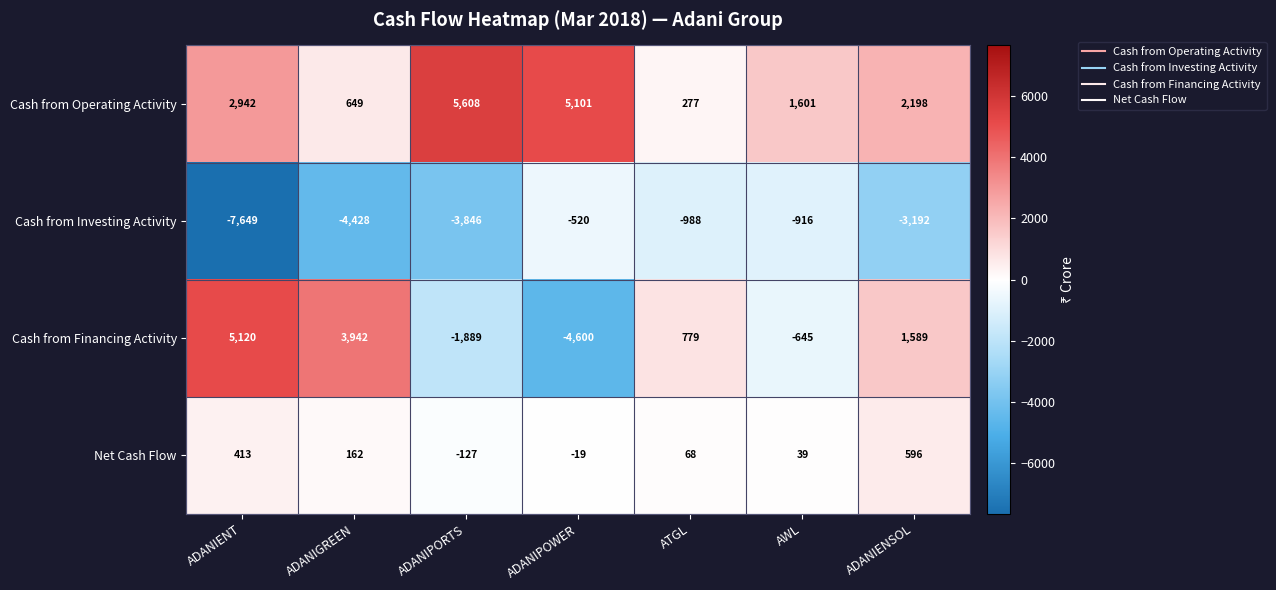

What is the difference between the highest and lowest values at ADANIENSOL?

5390